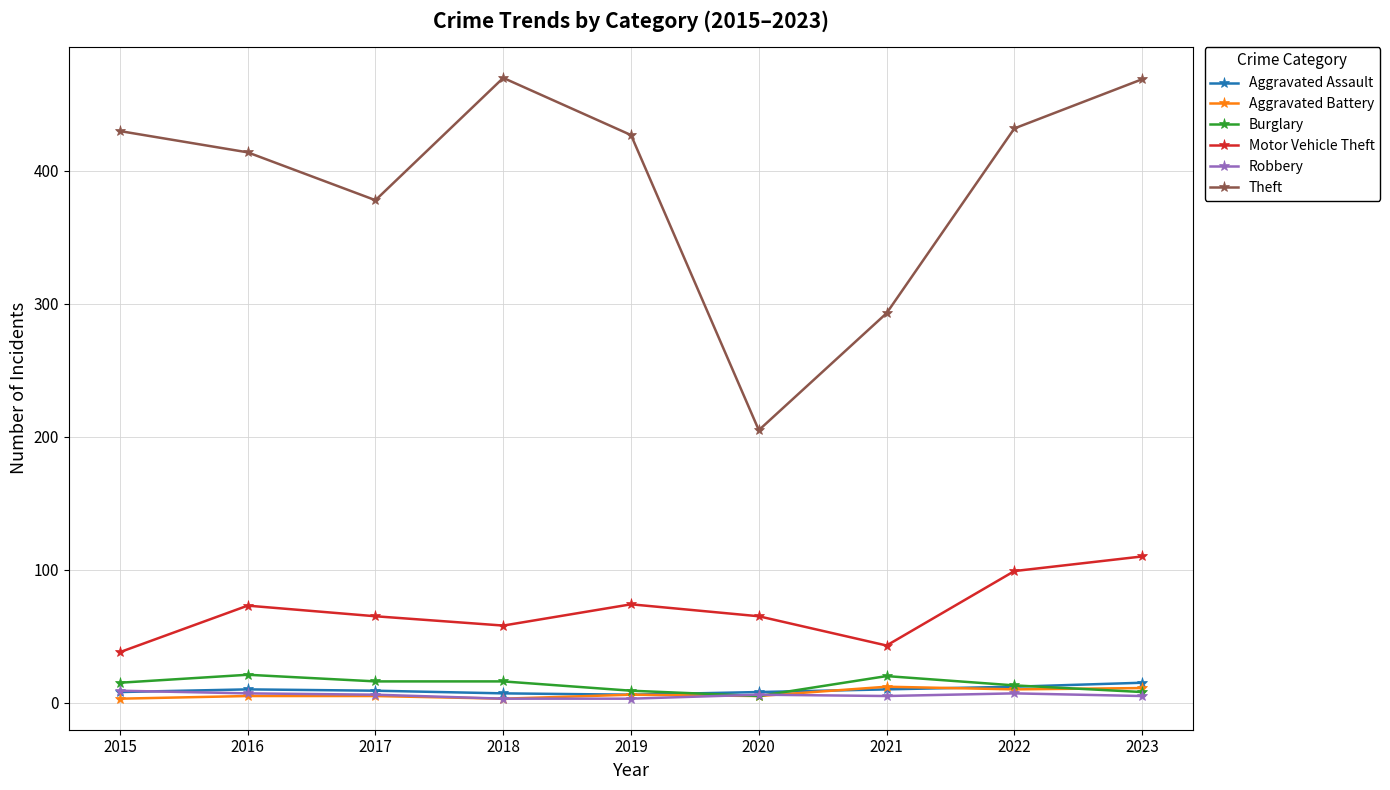

True or false: Burglary and Theft cross at least once.

False